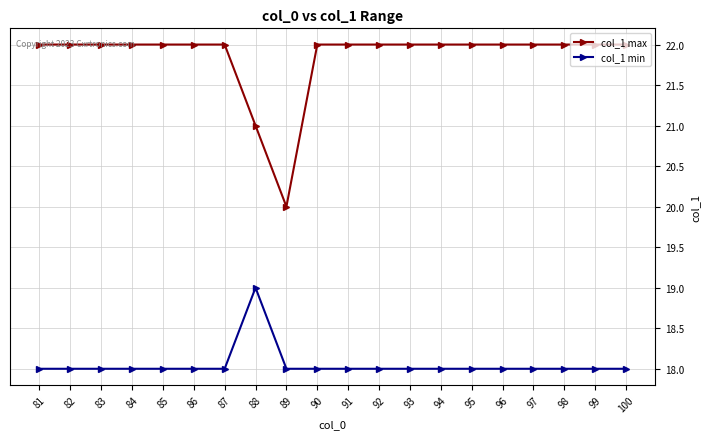

What is the highest value of the col_1 min series?

19